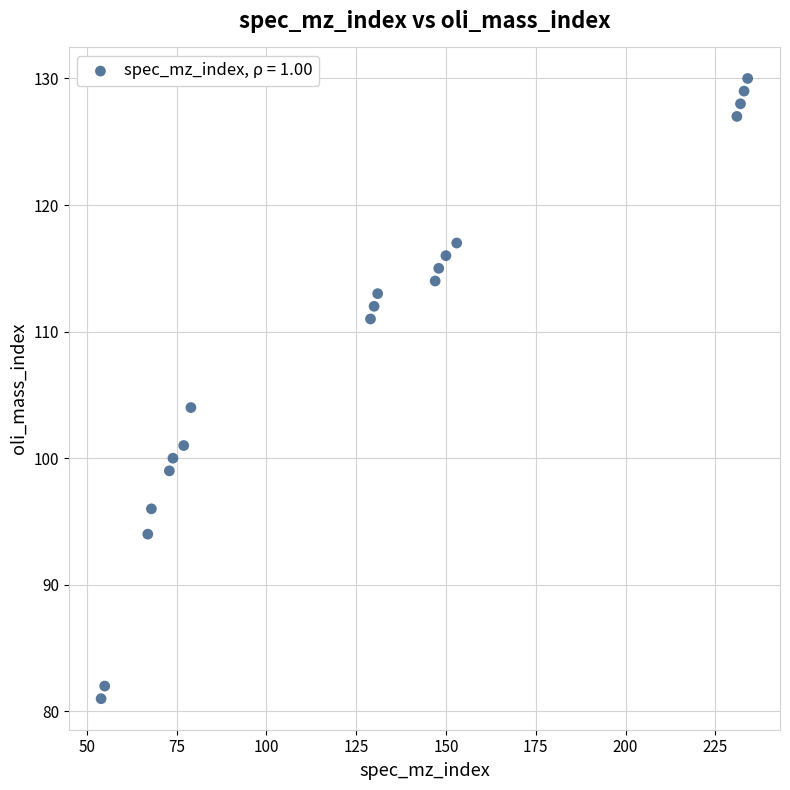

What Y value in the scatter plot is closest to 105?

104